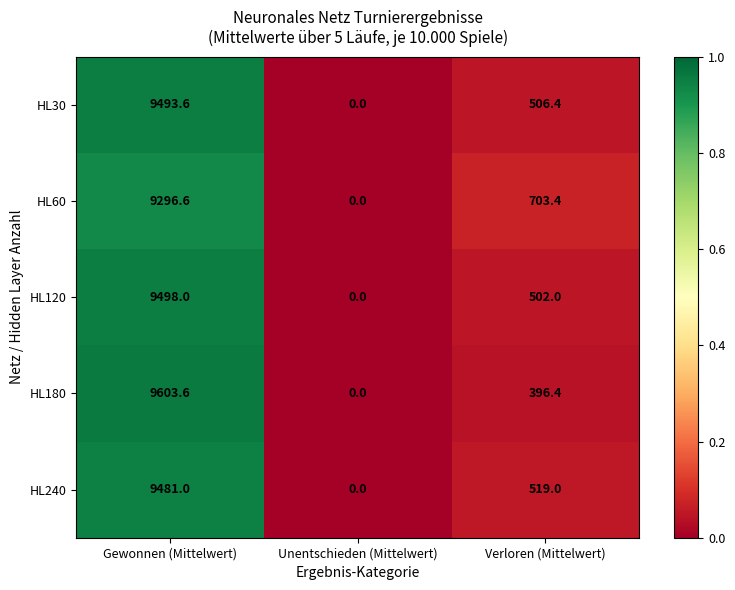

What is the sum of the HL30 values at Verloren (Mittelwert) and Unentschieden (Mittelwert)?

506.4